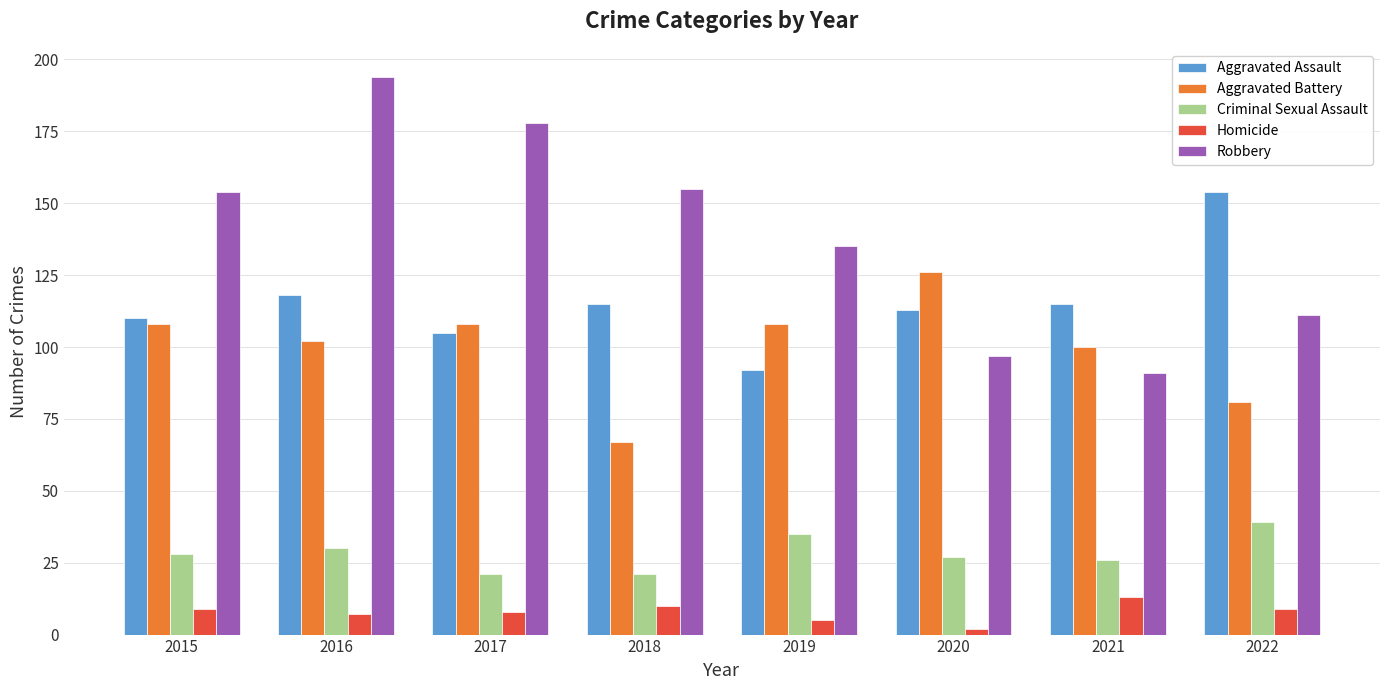

The Homicide series shows 9 at 2015. True or false?

True